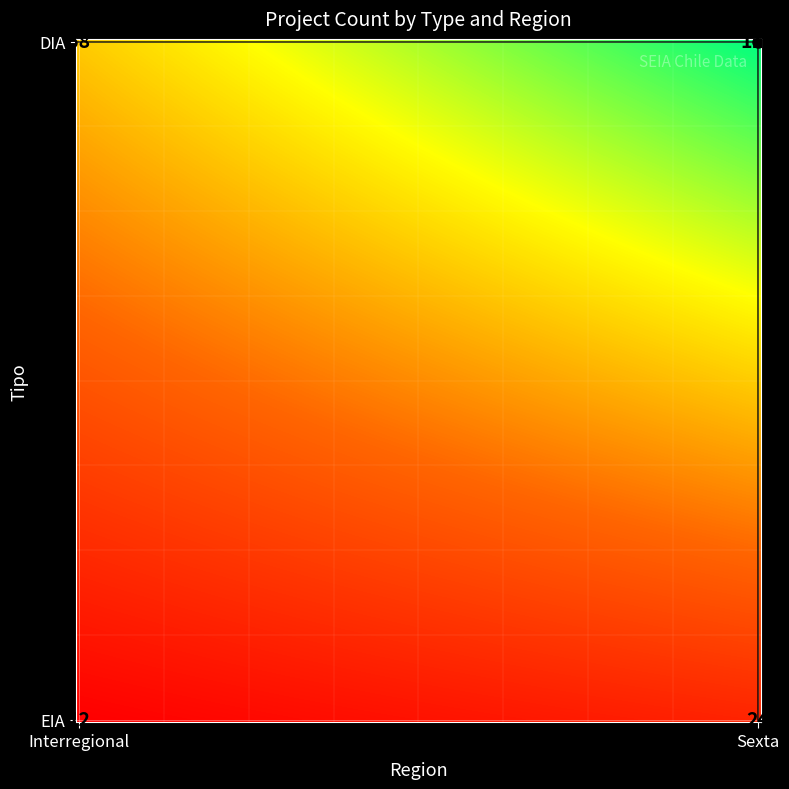

What is the minimum value for DIA?

68